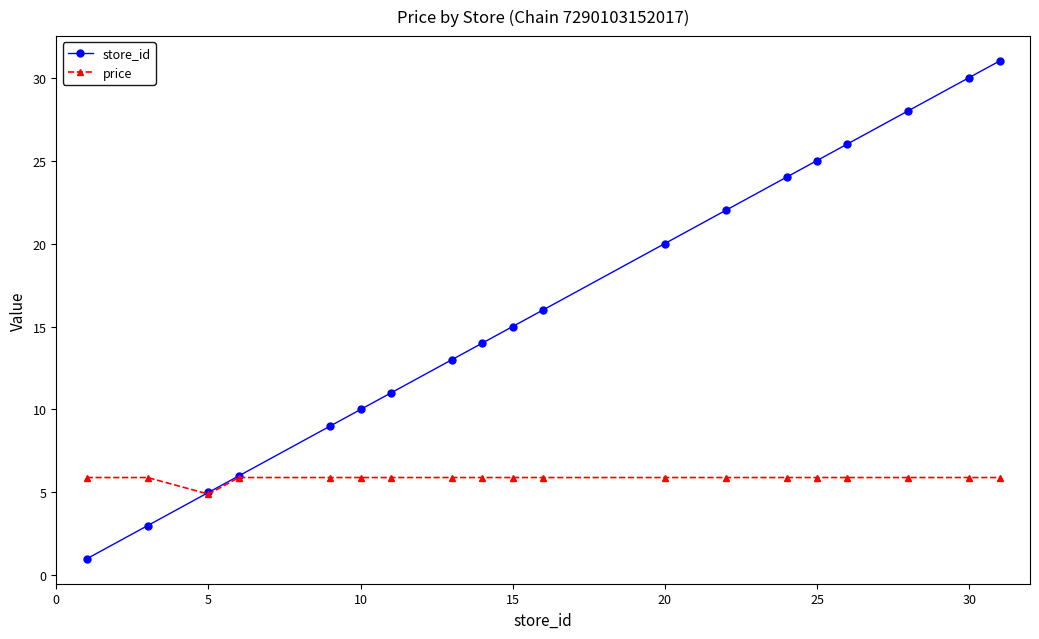

List the series in order of their peak value, highest first.

store_id, price